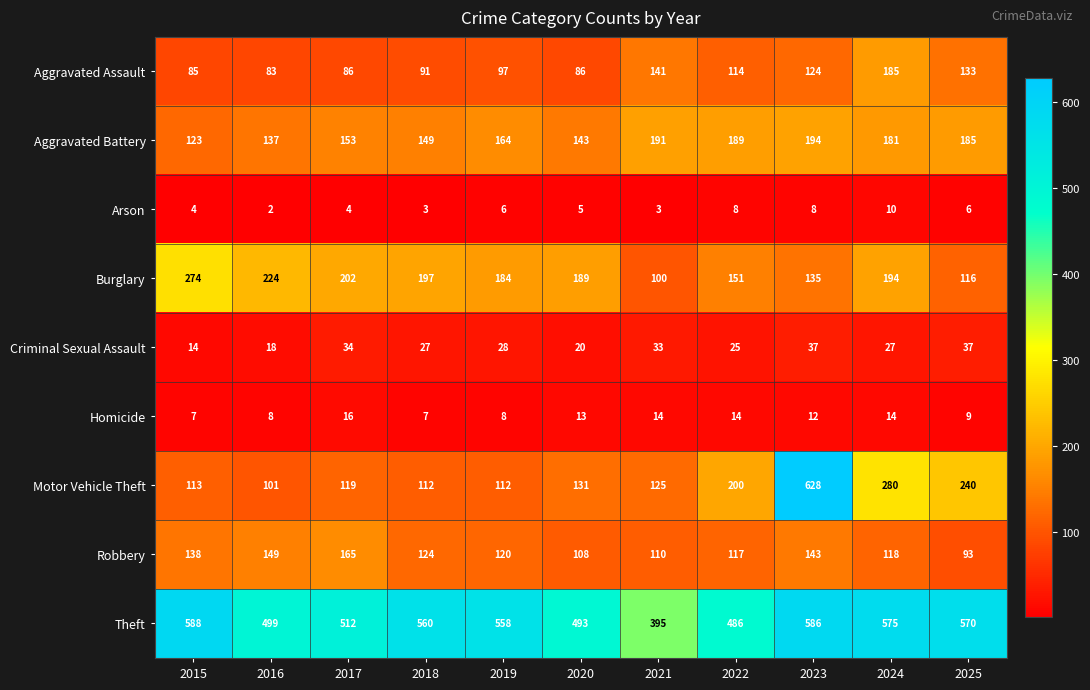

What is the difference between the highest and lowest values at 2018?

557